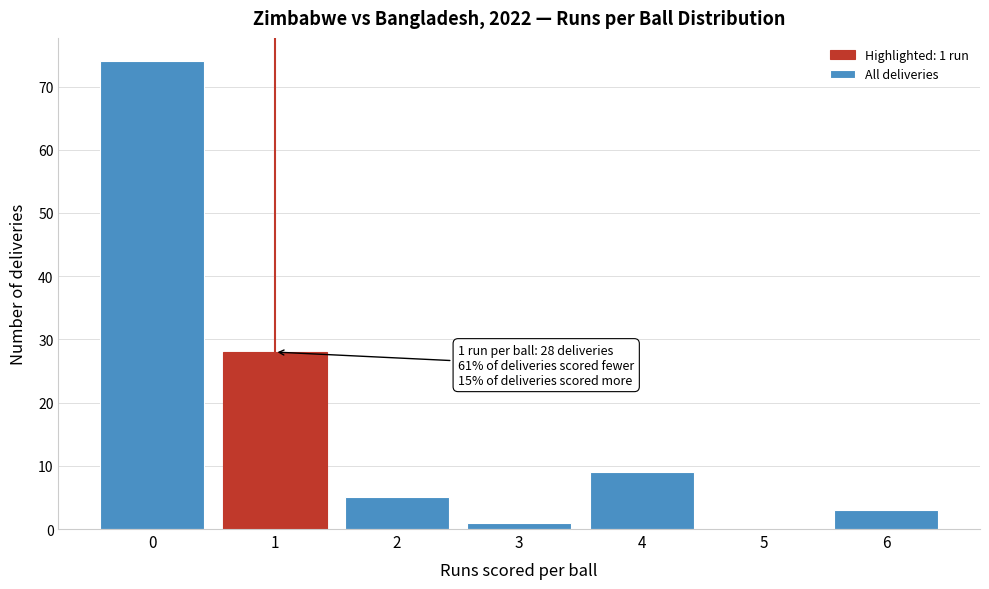

Which range on the x-axis has the tallest bar?

-0.5 to 0.5